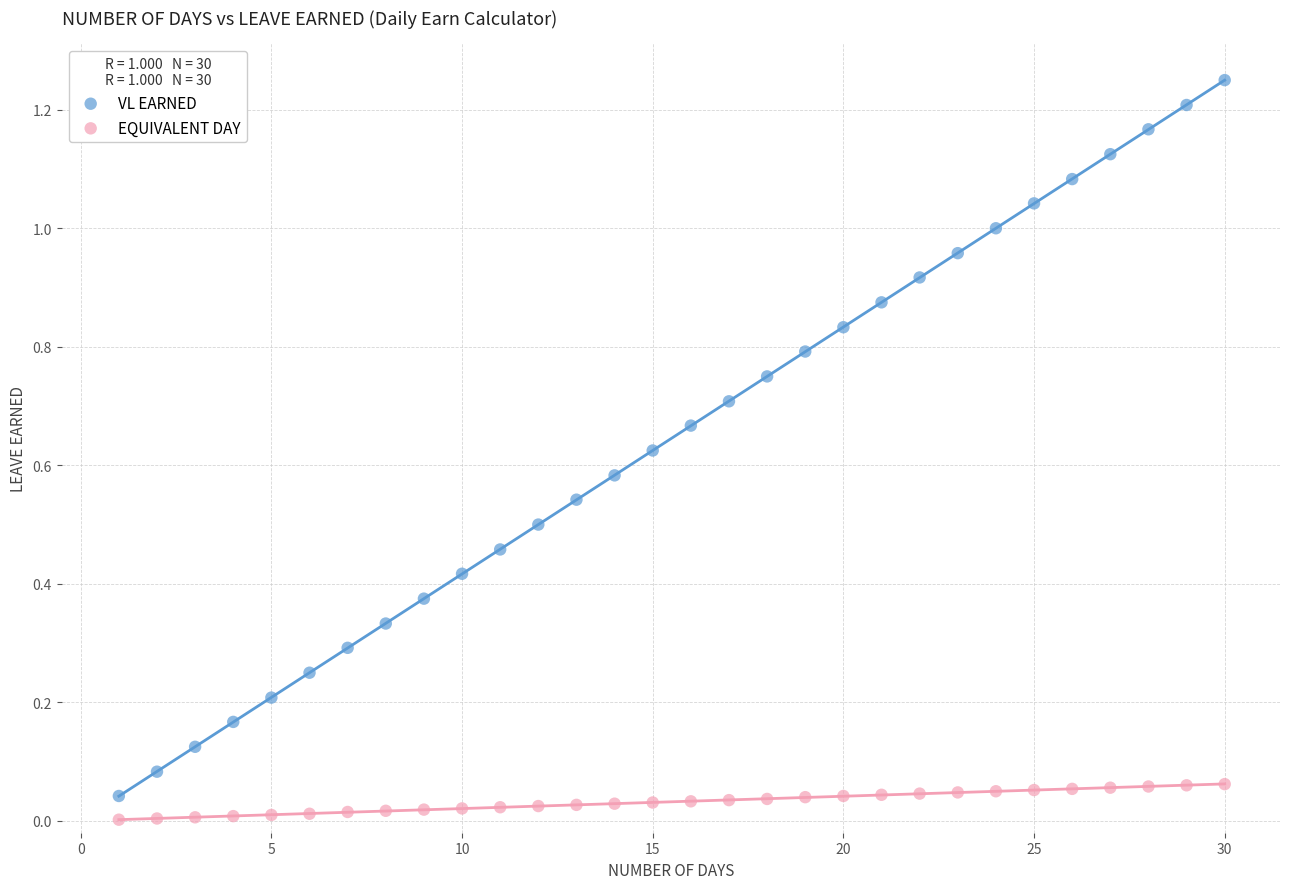

What are all the series names shown in the legend?

VL EARNED, EQUIVALENT DAY